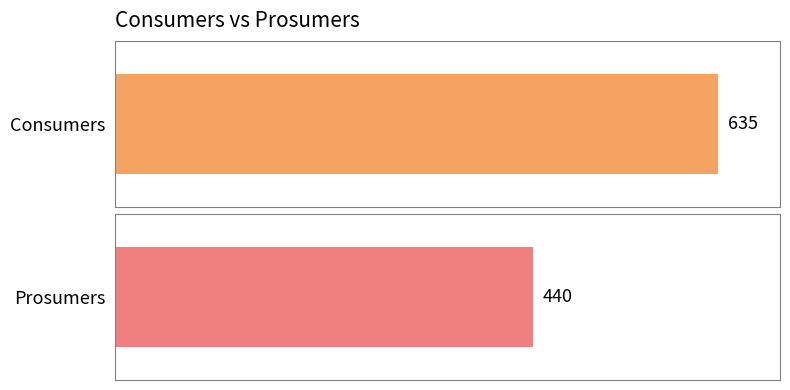

Read the Consumers value at 7.

635